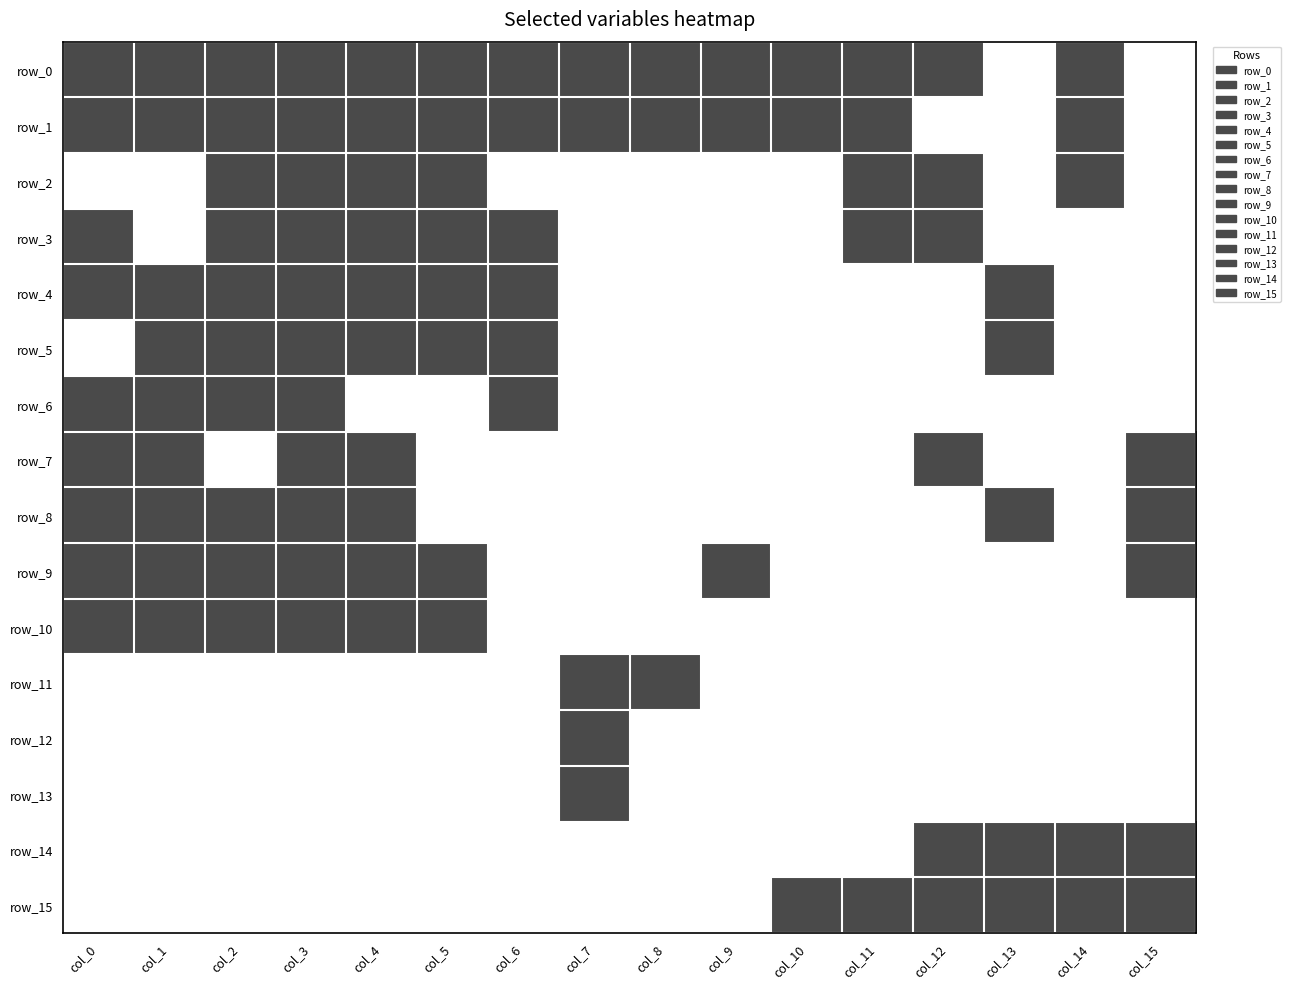

Reading right to left, extract all data points from this chart.

row_0: col_15=0	col_14=1	col_13=0	col_12=1	col_11=1	col_10=1	col_9=1	col_8=1	col_7=1	col_6=1	col_5=1	col_4=1	col_3=1	col_2=1	col_1=1	col_0=1
row_1: col_15=0	col_14=1	col_13=0	col_12=0	col_11=1	col_10=1	col_9=1	col_8=1	col_7=1	col_6=1	col_5=1	col_4=1	col_3=1	col_2=1	col_1=1	col_0=1
row_2: col_15=0	col_14=1	col_13=0	col_12=1	col_11=1	col_10=0	col_9=0	col_8=0	col_7=0	col_6=0	col_5=1	col_4=1	col_3=1	col_2=1	col_1=0	col_0=0
row_3: col_15=0	col_14=0	col_13=0	col_12=1	col_11=1	col_10=0	col_9=0	col_8=0	col_7=0	col_6=1	col_5=1	col_4=1	col_3=1	col_2=1	col_1=0	col_0=1
row_4: col_15=0	col_14=0	col_13=1	col_12=0	col_11=0	col_10=0	col_9=0	col_8=0	col_7=0	col_6=1	col_5=1	col_4=1	col_3=1	col_2=1	col_1=1	col_0=1
row_5: col_15=0	col_14=0	col_13=1	col_12=0	col_11=0	col_10=0	col_9=0	col_8=0	col_7=0	col_6=1	col_5=1	col_4=1	col_3=1	col_2=1	col_1=1	col_0=0
row_6: col_15=0	col_14=0	col_13=0	col_12=0	col_11=0	col_10=0	col_9=0	col_8=0	col_7=0	col_6=1	col_5=0	col_4=0	col_3=1	col_2=1	col_1=1	col_0=1
row_7: col_15=1	col_14=0	col_13=0	col_12=1	col_11=0	col_10=0	col_9=0	col_8=0	col_7=0	col_6=0	col_5=0	col_4=1	col_3=1	col_2=0	col_1=1	col_0=1
row_8: col_15=1	col_14=0	col_13=1	col_12=0	col_11=0	col_10=0	col_9=0	col_8=0	col_7=0	col_6=0	col_5=0	col_4=1	col_3=1	col_2=1	col_1=1	col_0=1
row_9: col_15=1	col_14=0	col_13=0	col_12=0	col_11=0	col_10=0	col_9=1	col_8=0	col_7=0	col_6=0	col_5=1	col_4=1	col_3=1	col_2=1	col_1=1	col_0=1
row_10: col_15=0	col_14=0	col_13=0	col_12=0	col_11=0	col_10=0	col_9=0	col_8=0	col_7=0	col_6=0	col_5=1	col_4=1	col_3=1	col_2=1	col_1=1	col_0=1
row_11: col_15=0	col_14=0	col_13=0	col_12=0	col_11=0	col_10=0	col_9=0	col_8=1	col_7=1	col_6=0	col_5=0	col_4=0	col_3=0	col_2=0	col_1=0	col_0=0
row_12: col_15=0	col_14=0	col_13=0	col_12=0	col_11=0	col_10=0	col_9=0	col_8=0	col_7=1	col_6=0	col_5=0	col_4=0	col_3=0	col_2=0	col_1=0	col_0=0
row_13: col_15=0	col_14=0	col_13=0	col_12=0	col_11=0	col_10=0	col_9=0	col_8=0	col_7=1	col_6=0	col_5=0	col_4=0	col_3=0	col_2=0	col_1=0	col_0=0
row_14: col_15=1	col_14=1	col_13=1	col_12=1	col_11=0	col_10=0	col_9=0	col_8=0	col_7=0	col_6=0	col_5=0	col_4=0	col_3=0	col_2=0	col_1=0	col_0=0
row_15: col_15=1	col_14=1	col_13=1	col_12=1	col_11=1	col_10=1	col_9=0	col_8=0	col_7=0	col_6=0	col_5=0	col_4=0	col_3=0	col_2=0	col_1=0	col_0=0